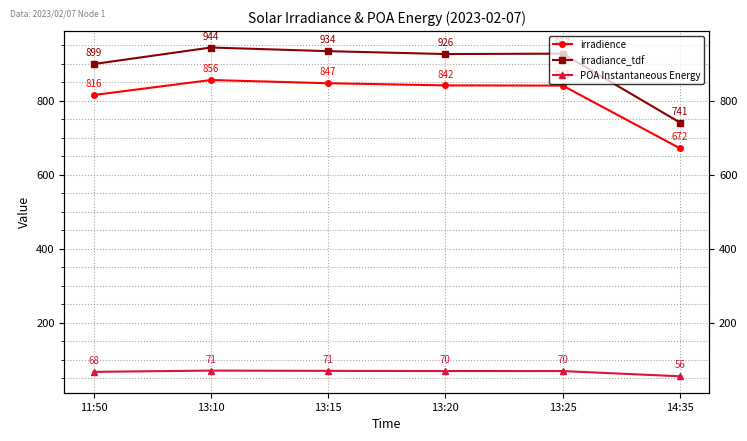

At which label is irradience closest to 763?

11:50